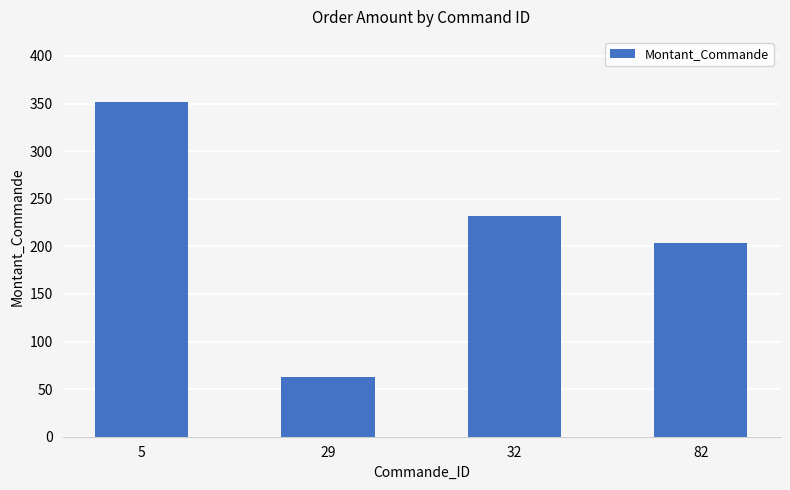

Rank the categories by value from lowest to highest.

29, 82, 32, 5